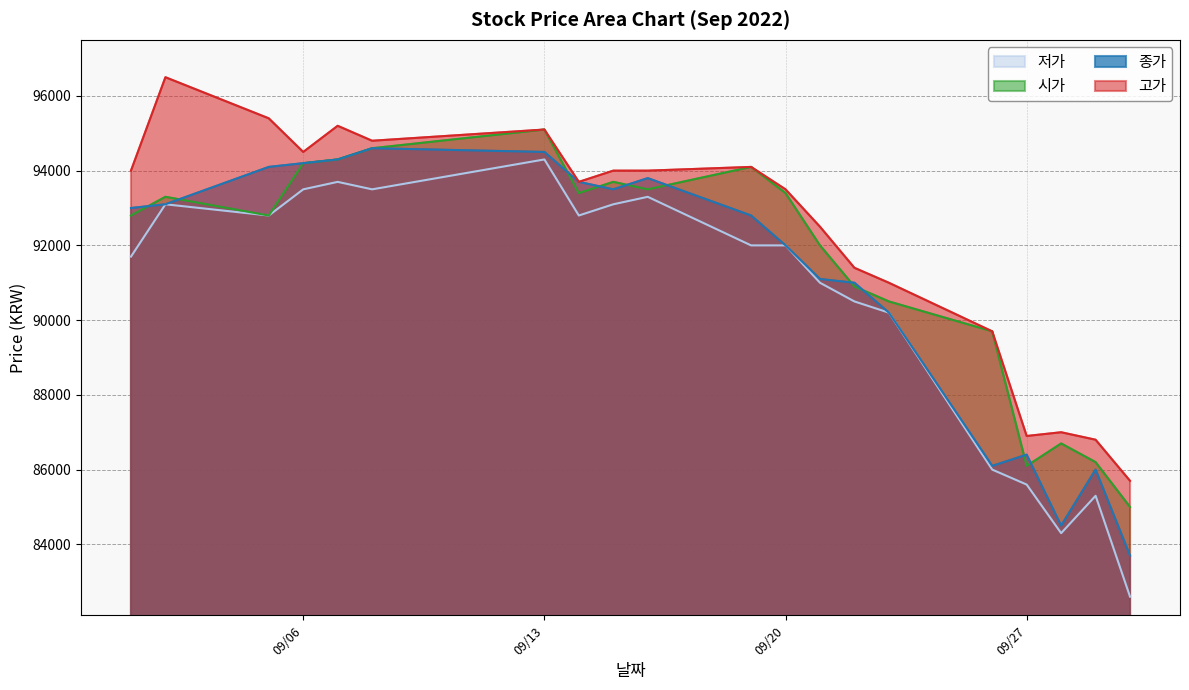

What is the value of the 종가 point at the 1st from the left?

93000